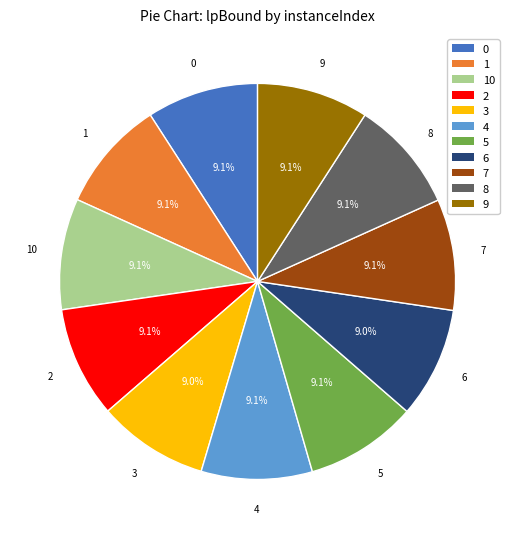

To the nearest percent, what percentage of the pie is 7?

9%